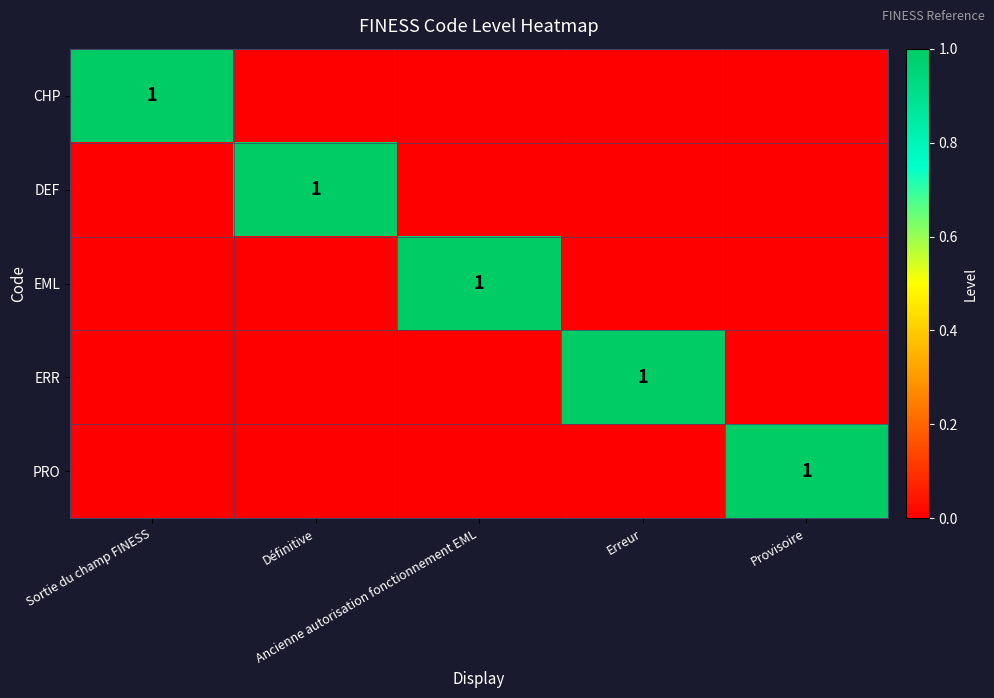

Between Erreur and Provisoire, which is larger?

Erreur